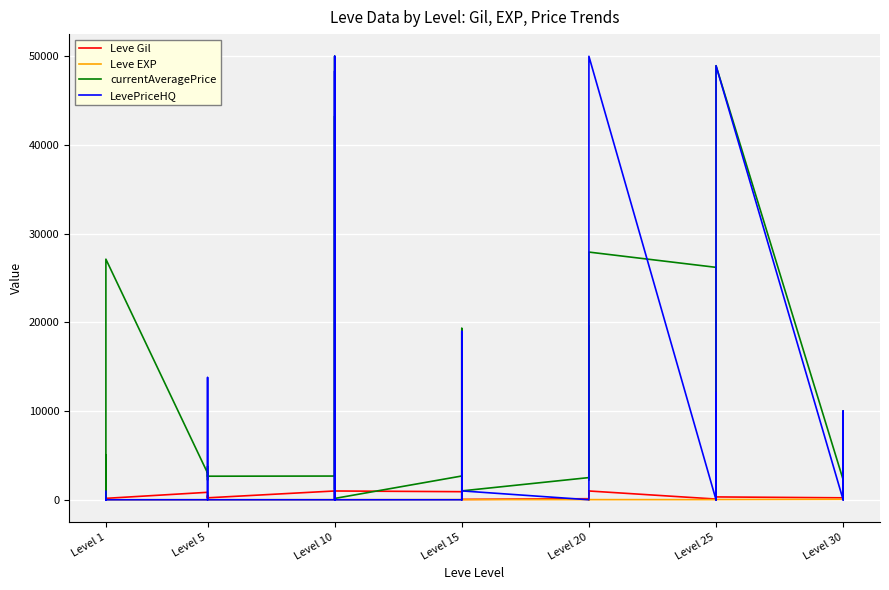

The Leve EXP series shows 13 at Level 15. True or false?

True